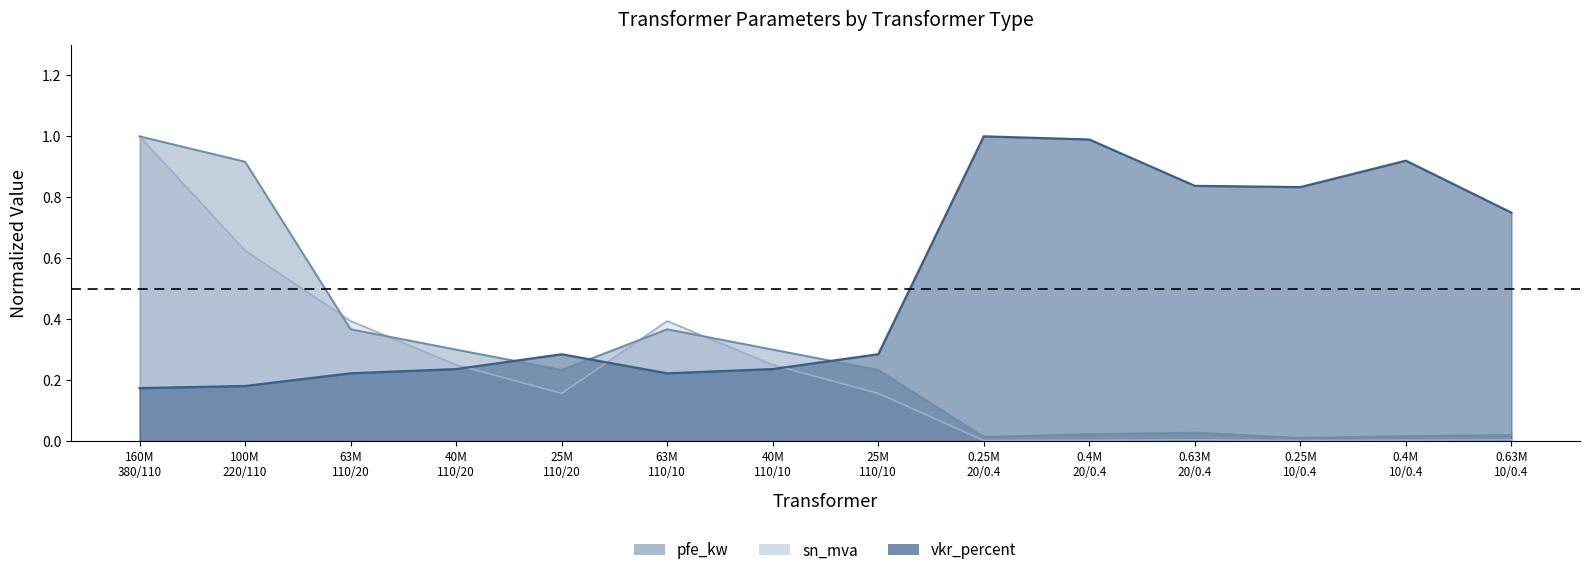

Which series has the widest spread of values?

sn_mva